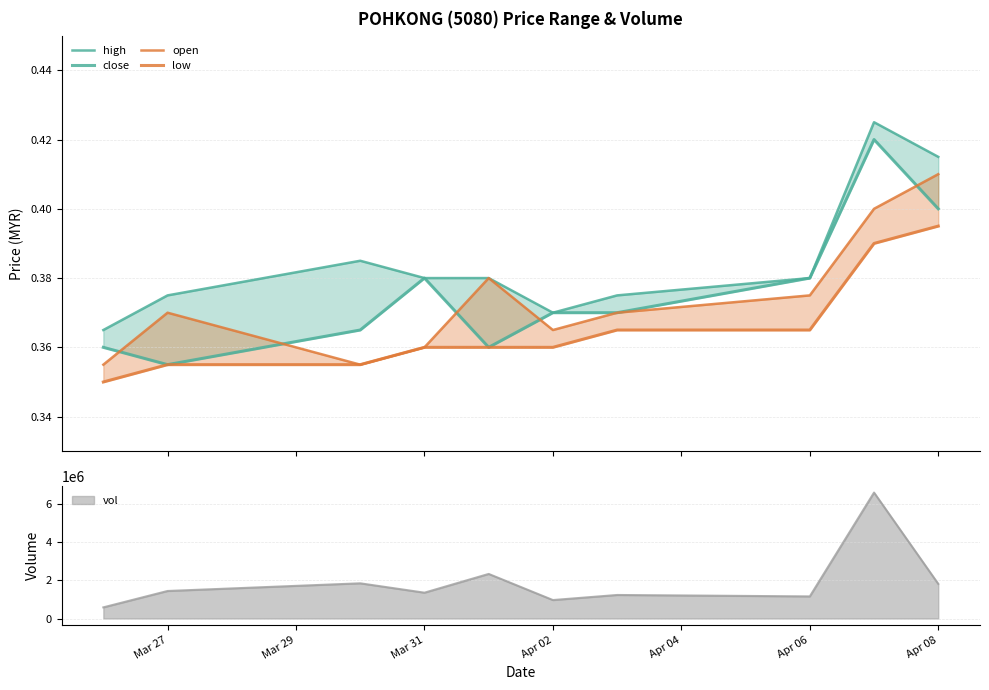

What is the average value of the high series?

0.4